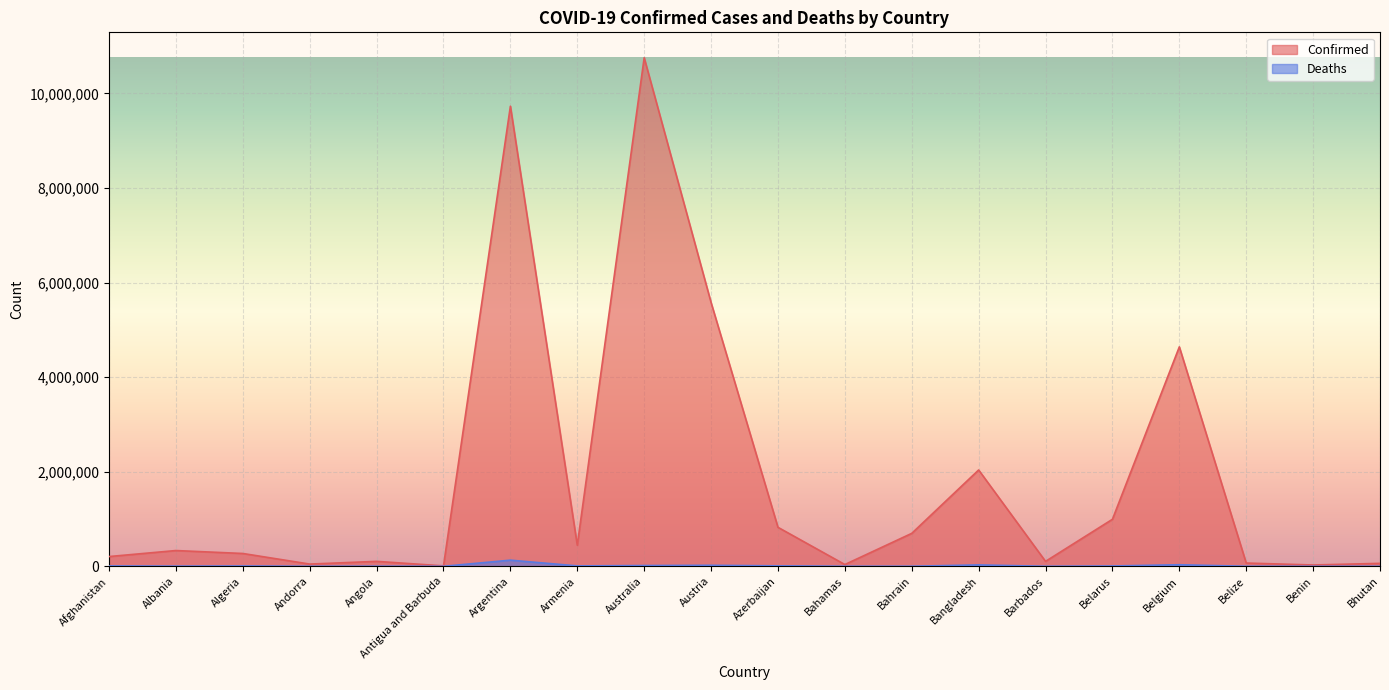

At which category is the sum across all series the highest?

Australia